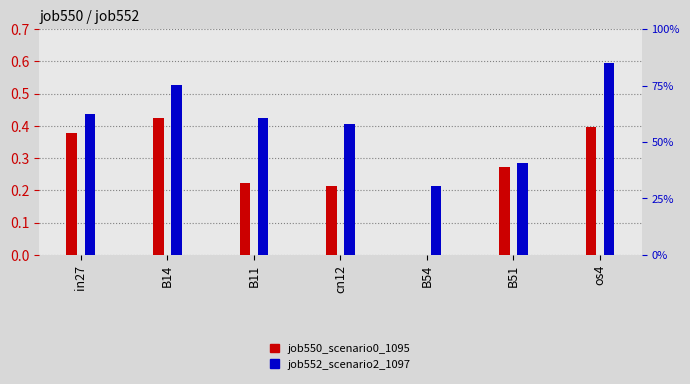

Where is job552_scenario2_1097 nearest to the value 0?

B54